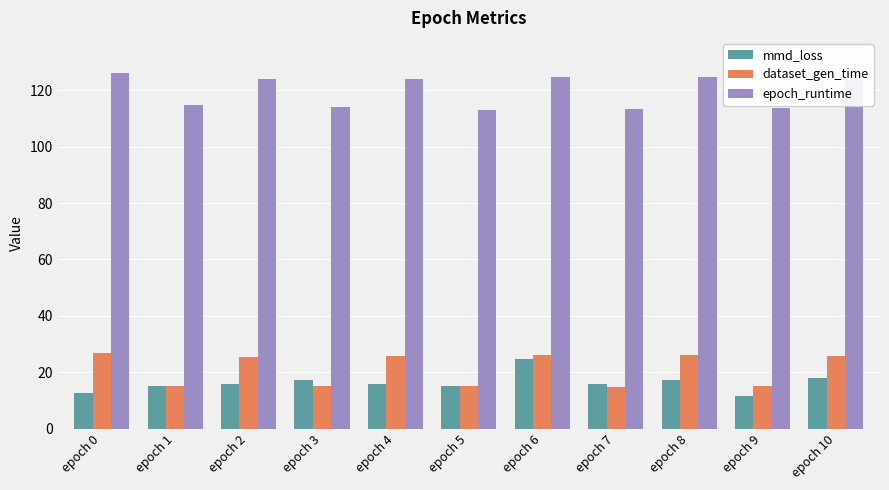

Is the value of mmd_loss at epoch 2 greater than the value of epoch_runtime at epoch 5?

No